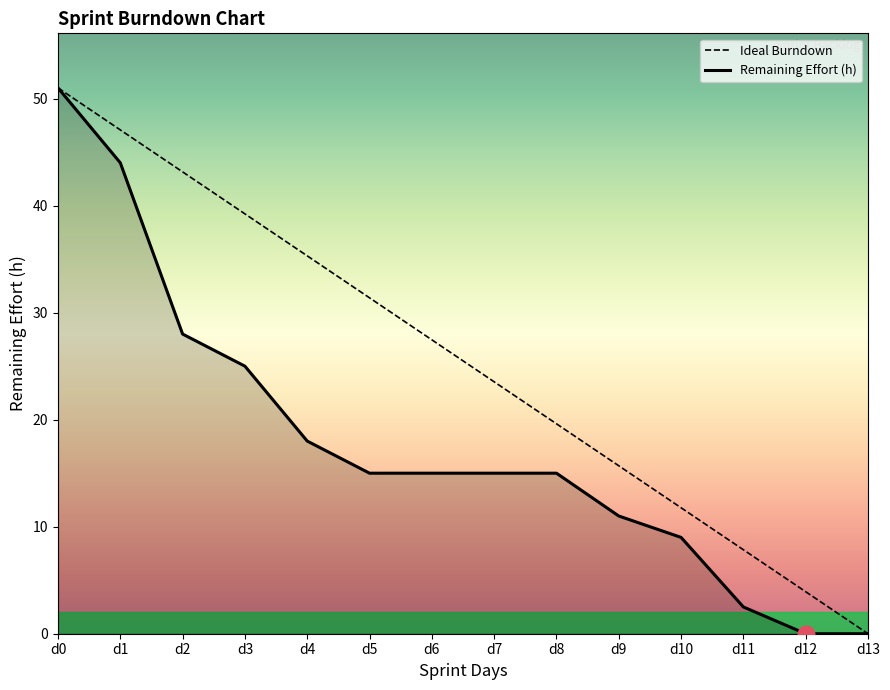

The value of Remaining Effort (h) at d13 is 0.0. True or false?

True